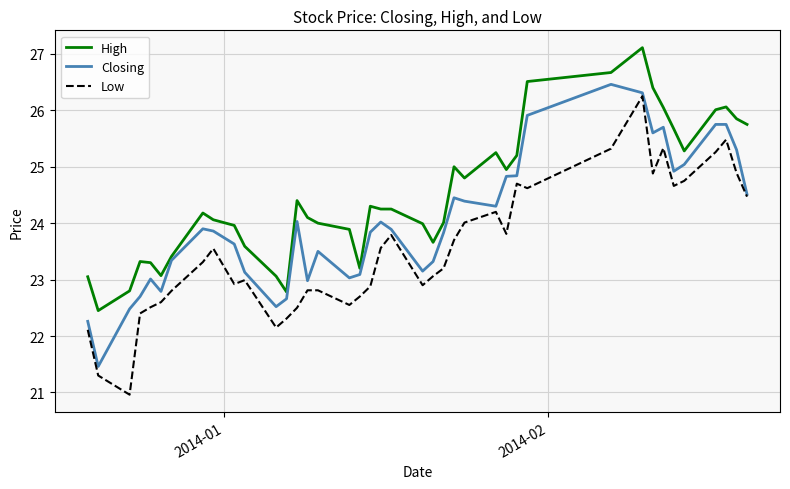

What is the sum of all Closing values?

960.5